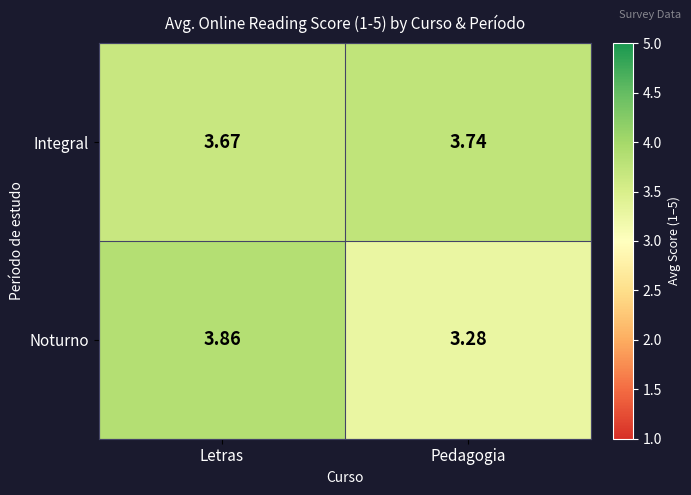

Rank the series at Letras from highest to lowest value.

Noturno, Integral